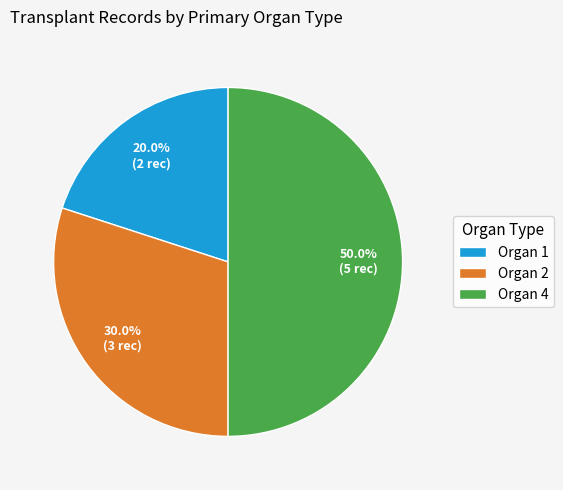

How much of the chart is everything except Organ 2?

70.0%